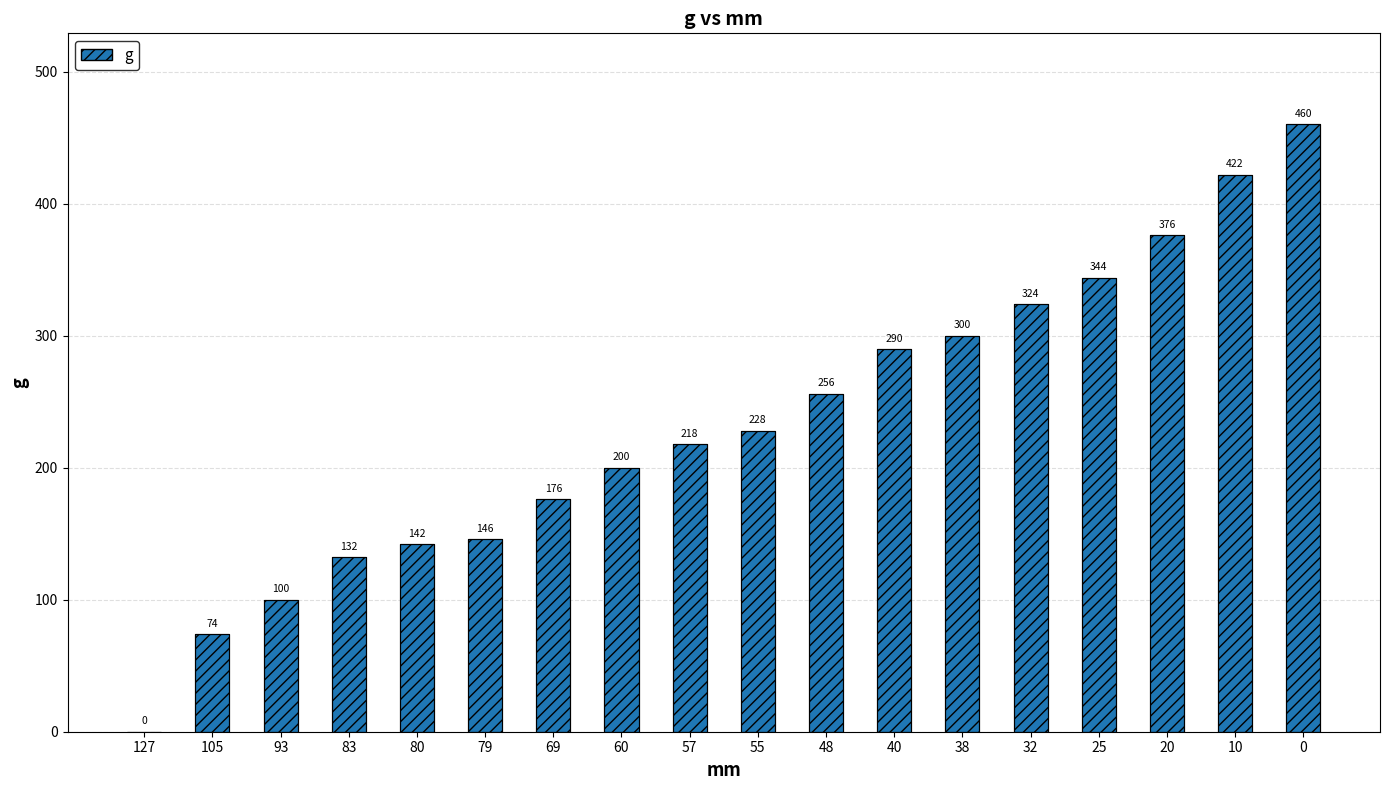

Between 20 and 127, which is larger?

20